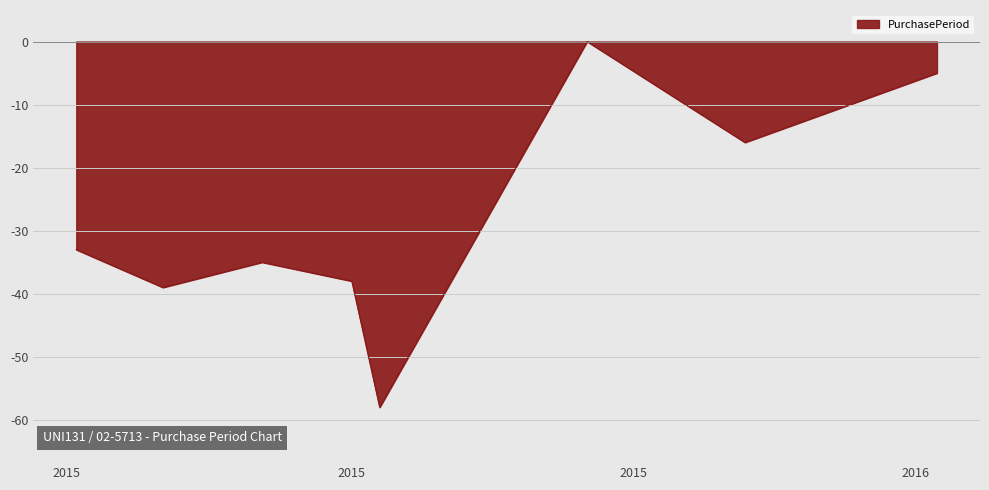

Count the number of categories in the chart.

8